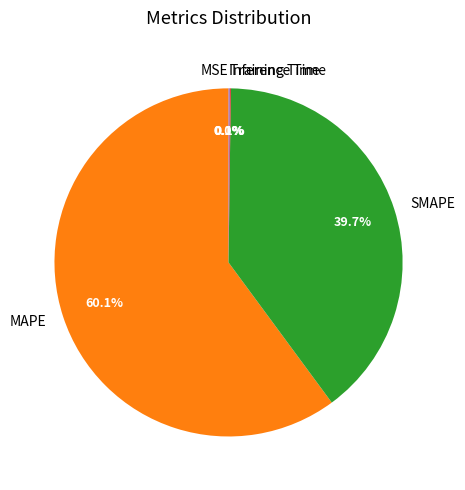

How much of the chart is everything except SMAPE?

60.3%